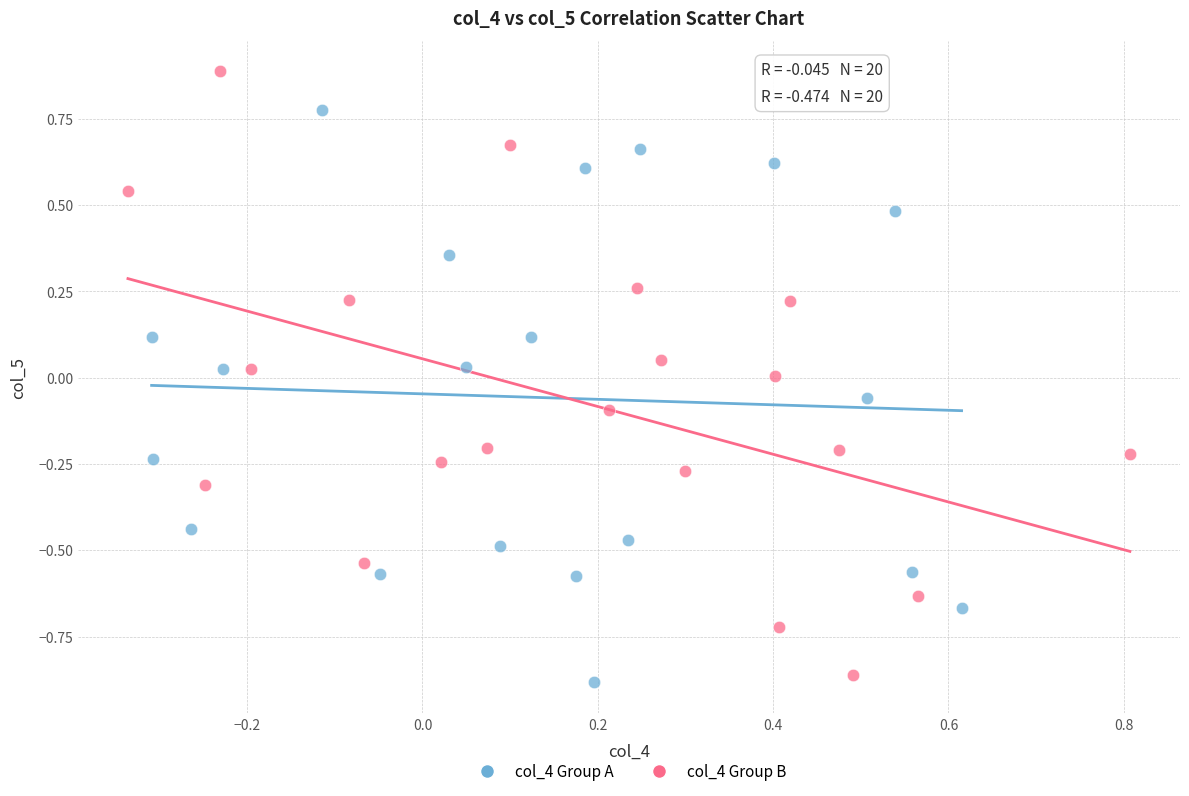

Which series reaches the maximum Y coordinate?

col_4 Group B